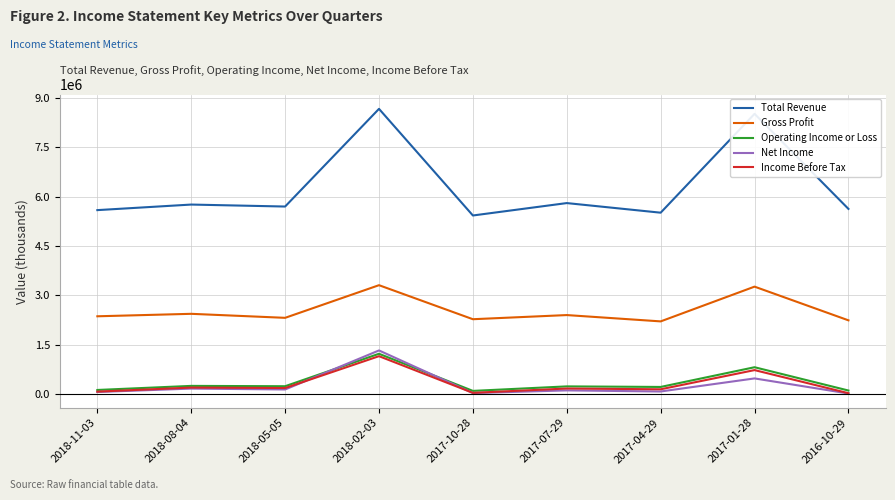

What is the total value across all series at 2018-02-03?

15674000